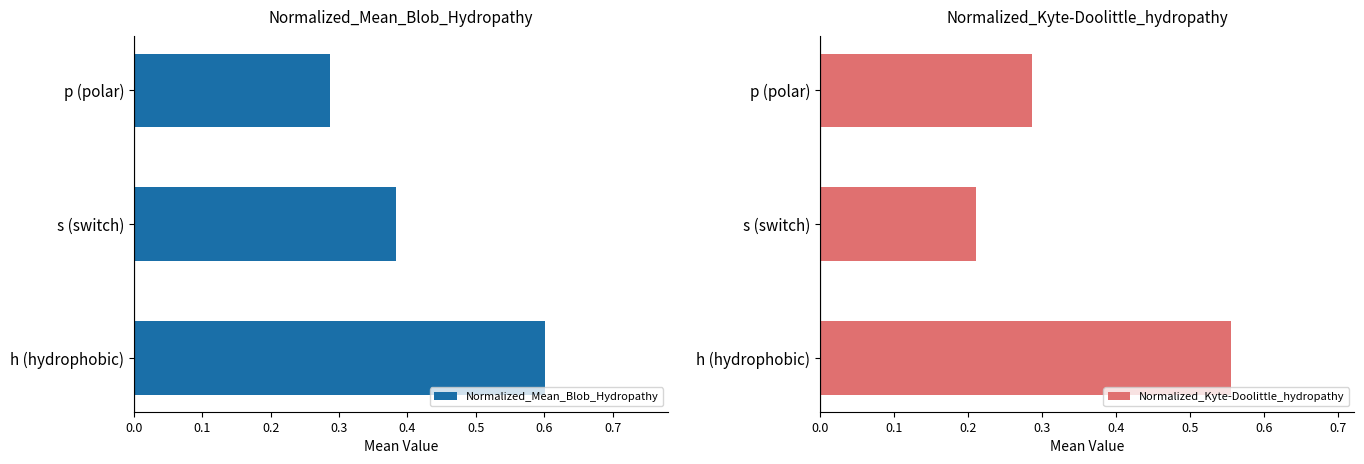

The Normalized_Kyte-Doolittle_hydropathy series shows 0.1 at p (polar). True or false?

False